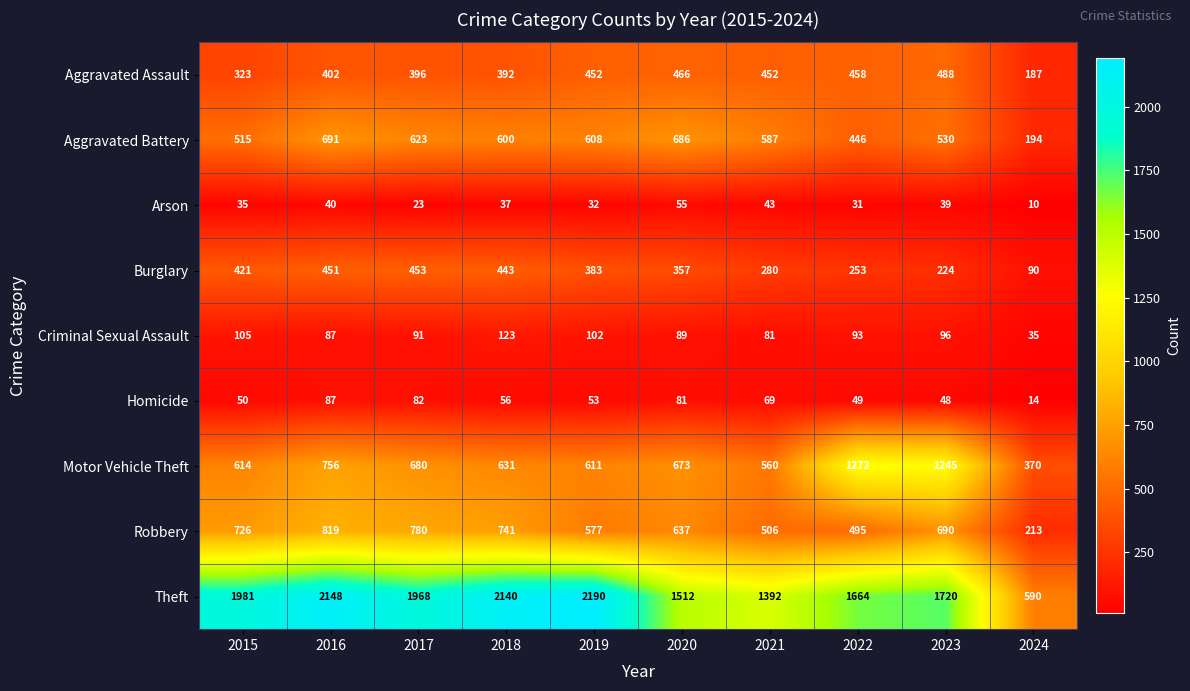

What is the sum of all Aggravated Battery values?

5480